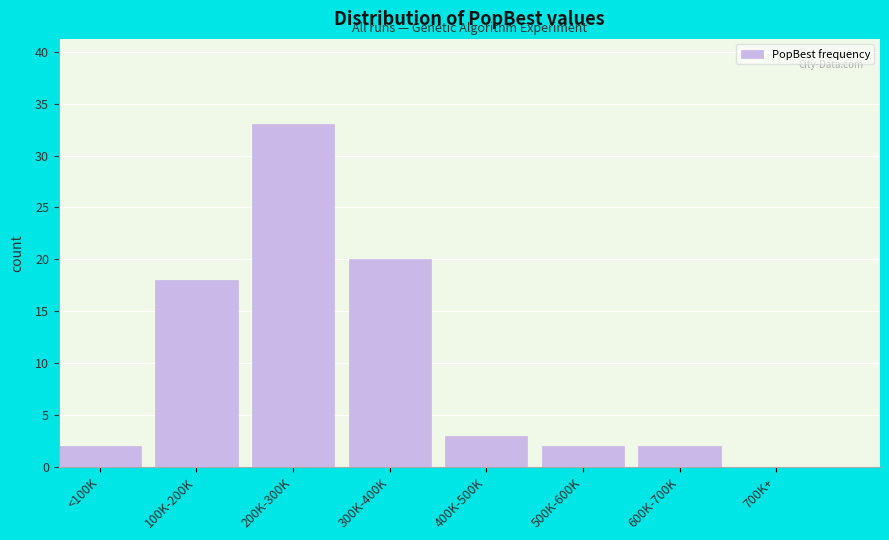

Reading left to right, list all the values displayed in this chart.

<100K=2	100K-200K=18	200K-300K=33	300K-400K=20	400K-500K=3	500K-600K=2	600K-700K=2	700K+=0